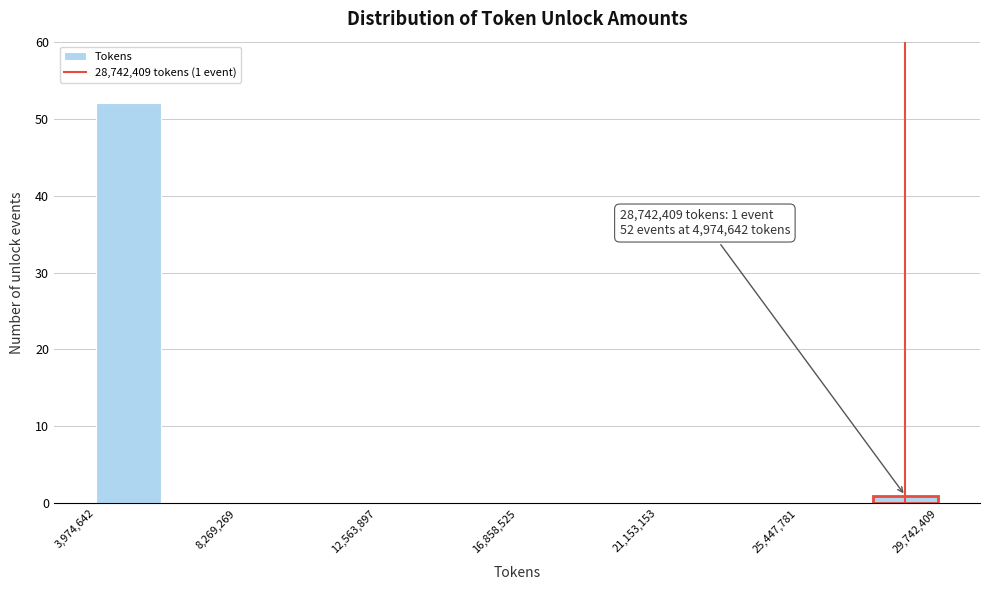

Around what value on the x-axis is the tallest bar? Give the approximate position of its centre, as read against the axis.

5000000